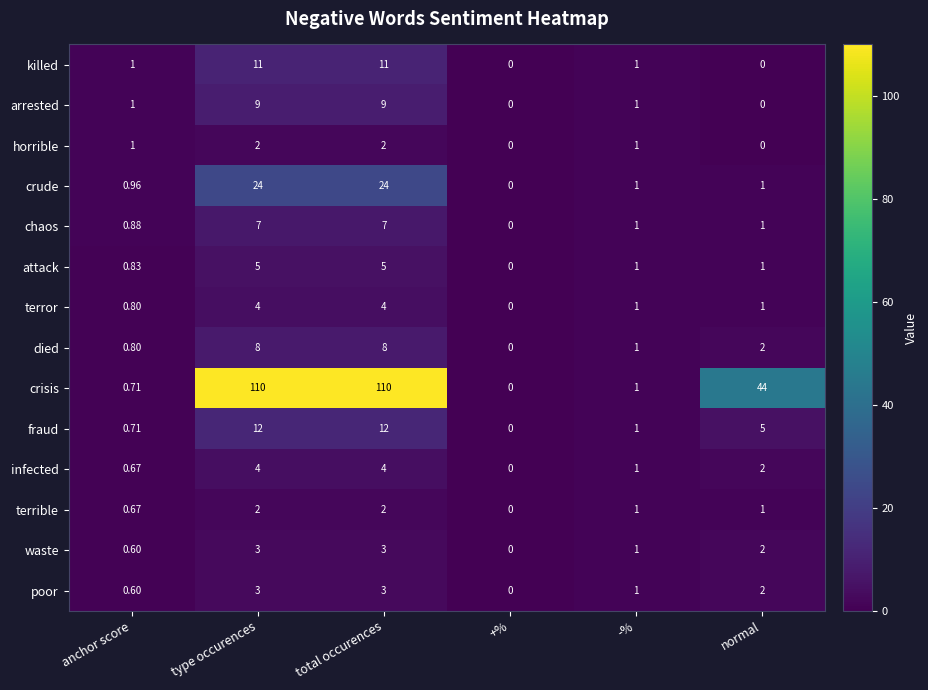

At which label does fraud first exceed 5?

type occurences